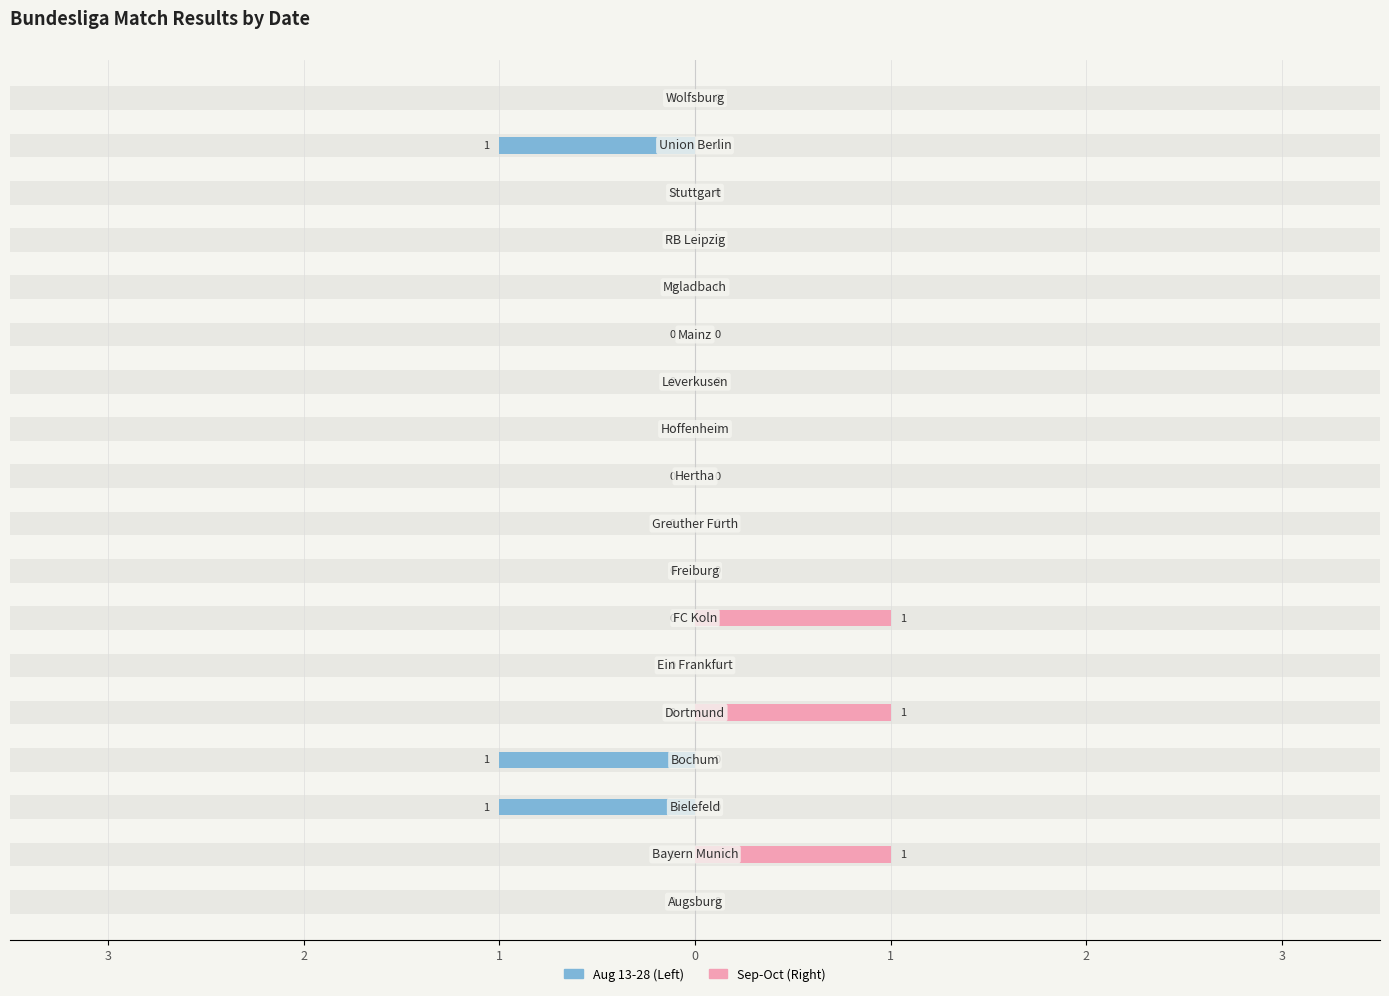

How many groups of bars are there?

18